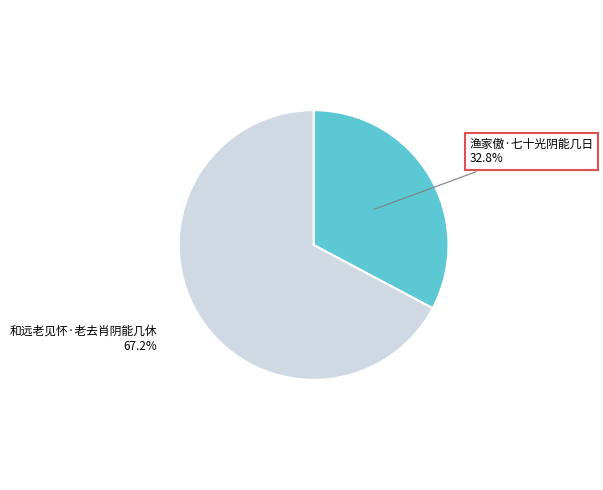

Is there a majority slice in this chart?

Yes